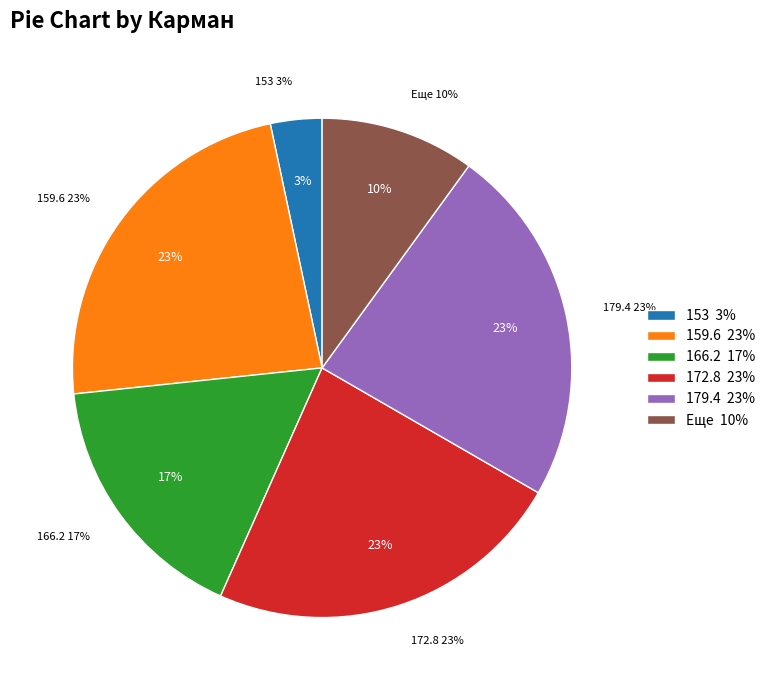

True or false: 153 accounts for 1% of the total.

False